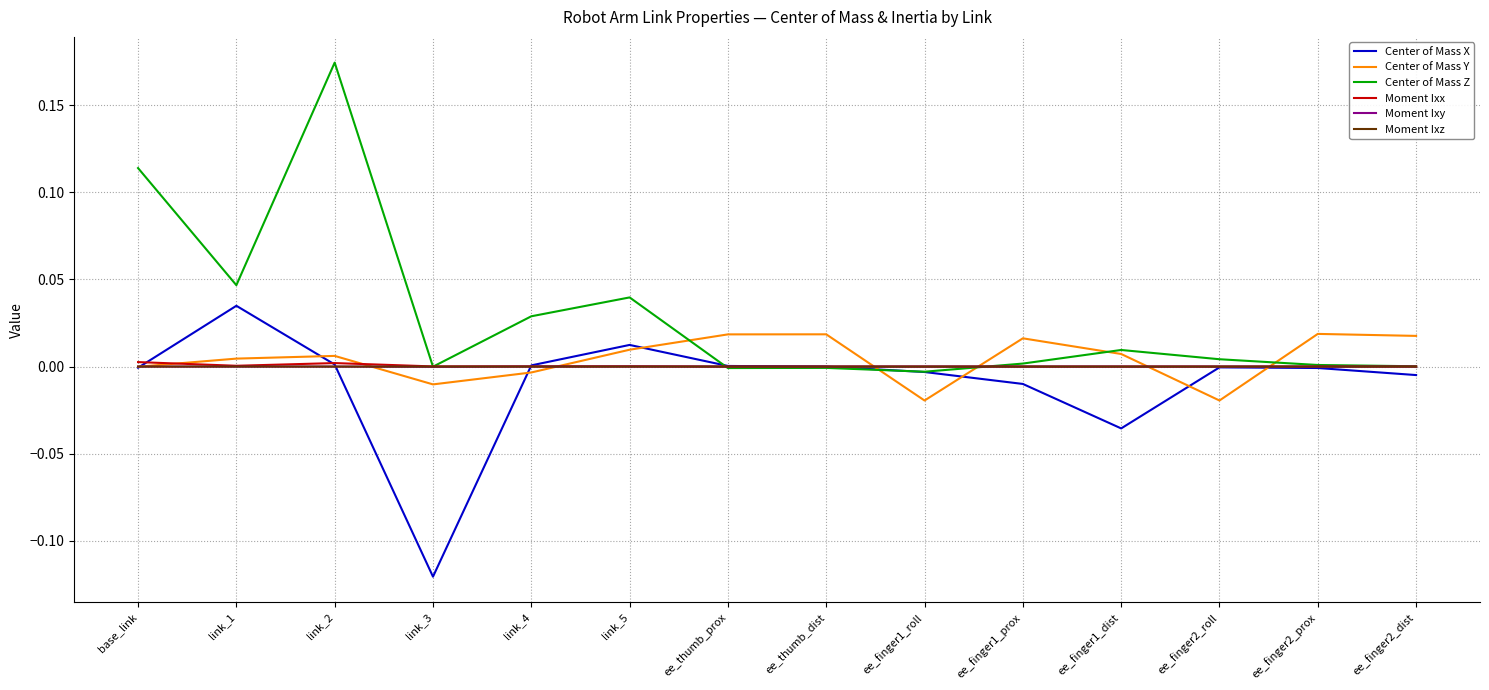

Which category has the highest value across all series?

link_2